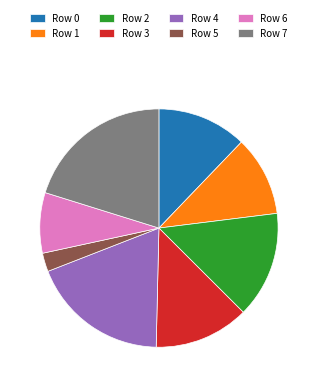

What is the ratio of the value at Row 1 to the value at Row 7?

0.5